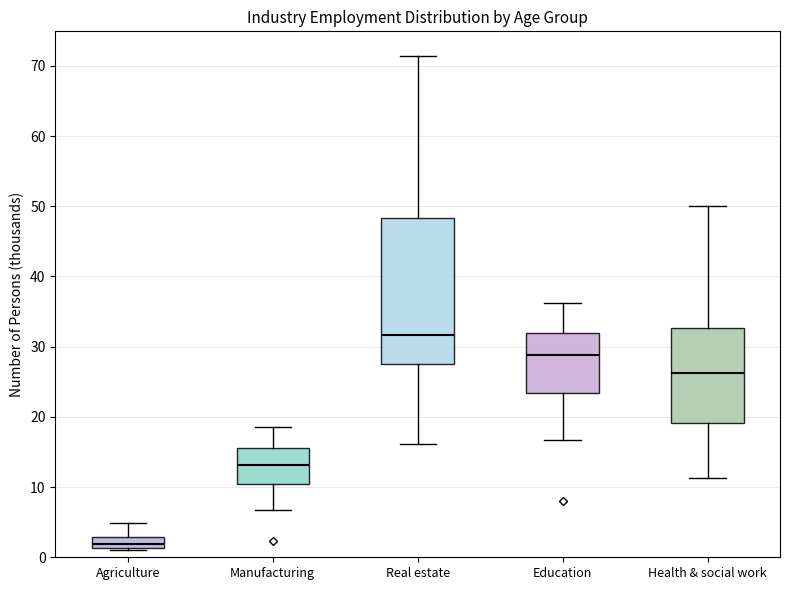

Comparing the boxes themselves (not the whiskers), which one is the tallest?

Real estate